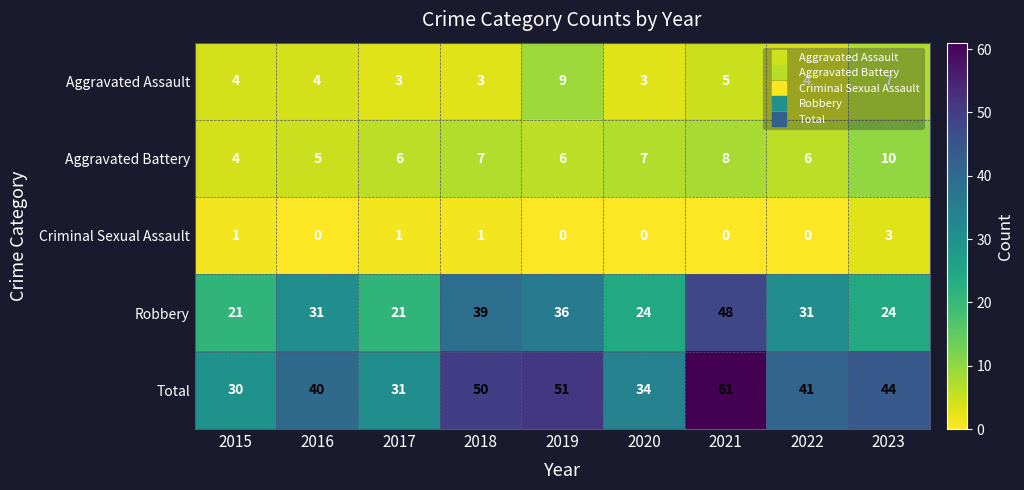

Which series has the widest spread of values?

Total